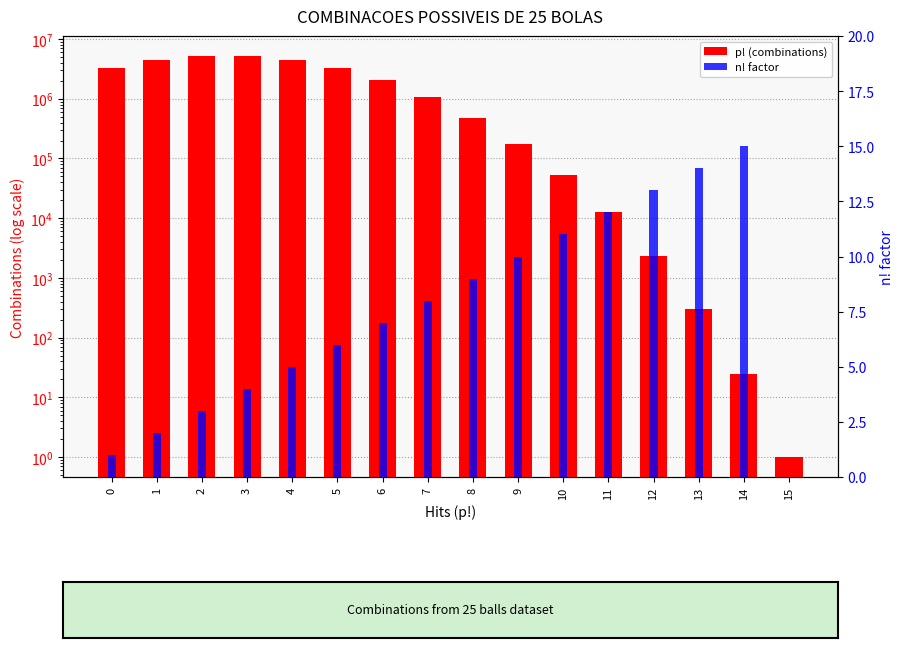

Rank the categories by n! factor value from highest to lowest.

14, 13, 12, 11, 10, 9, 8, 7, 6, 5, 4, 3, 2, 1, 0, 15